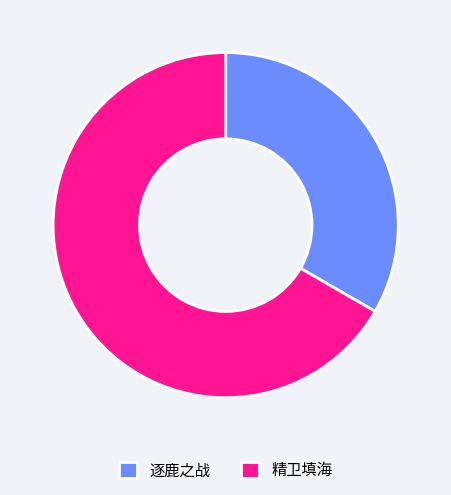

Combined, do 逐鹿之战 and 精卫填海 account for over 50%?

Yes